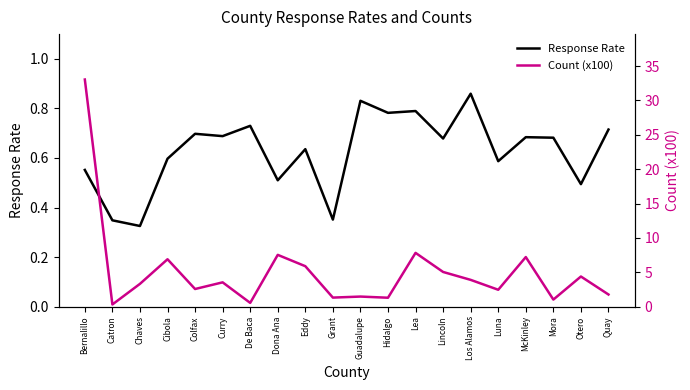

What are all the series names shown in the legend?

Response Rate, Count (x100)